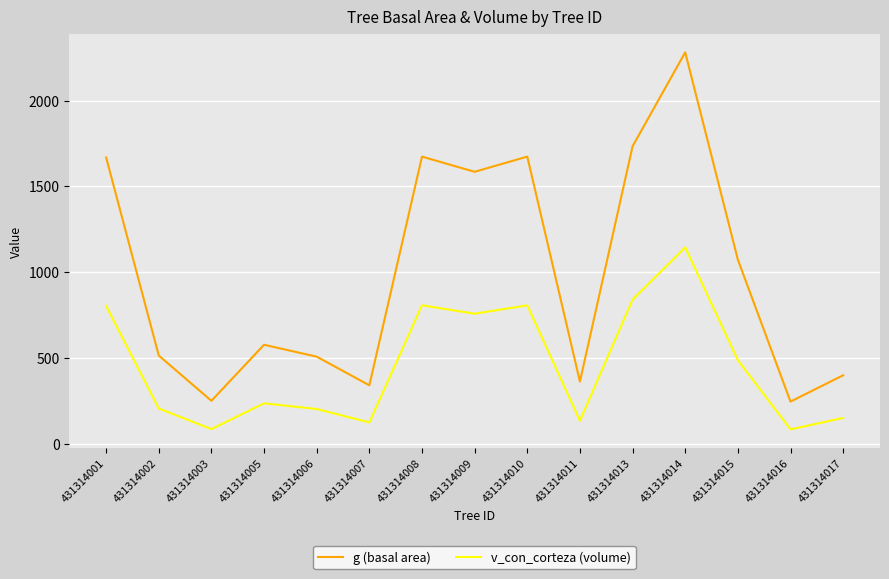

True or false: g (basal area) and v_con_corteza (volume) cross at least once.

False